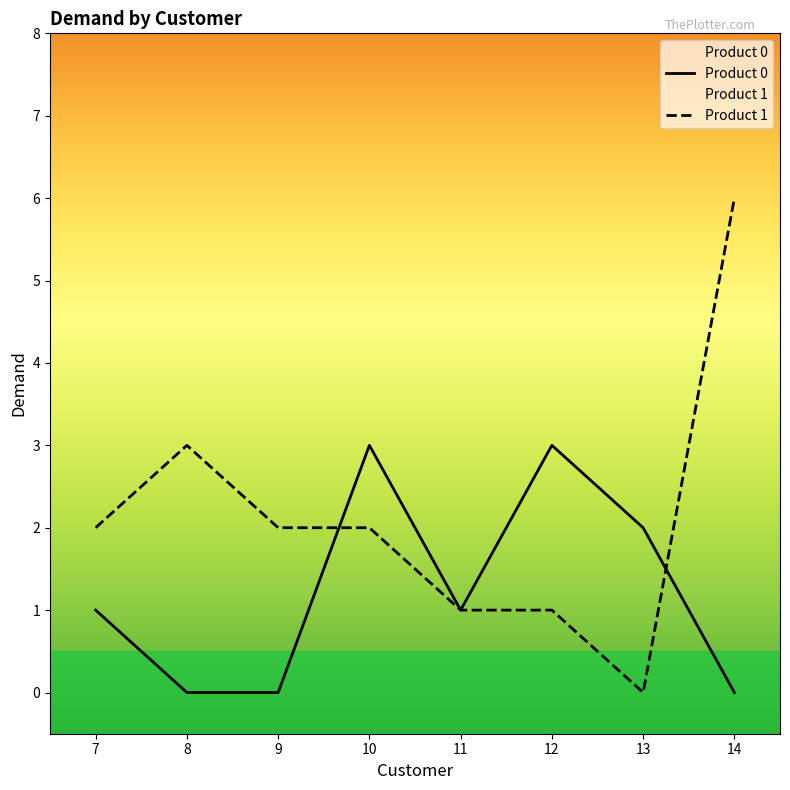

At which label does Product 0 first exceed 1?

10